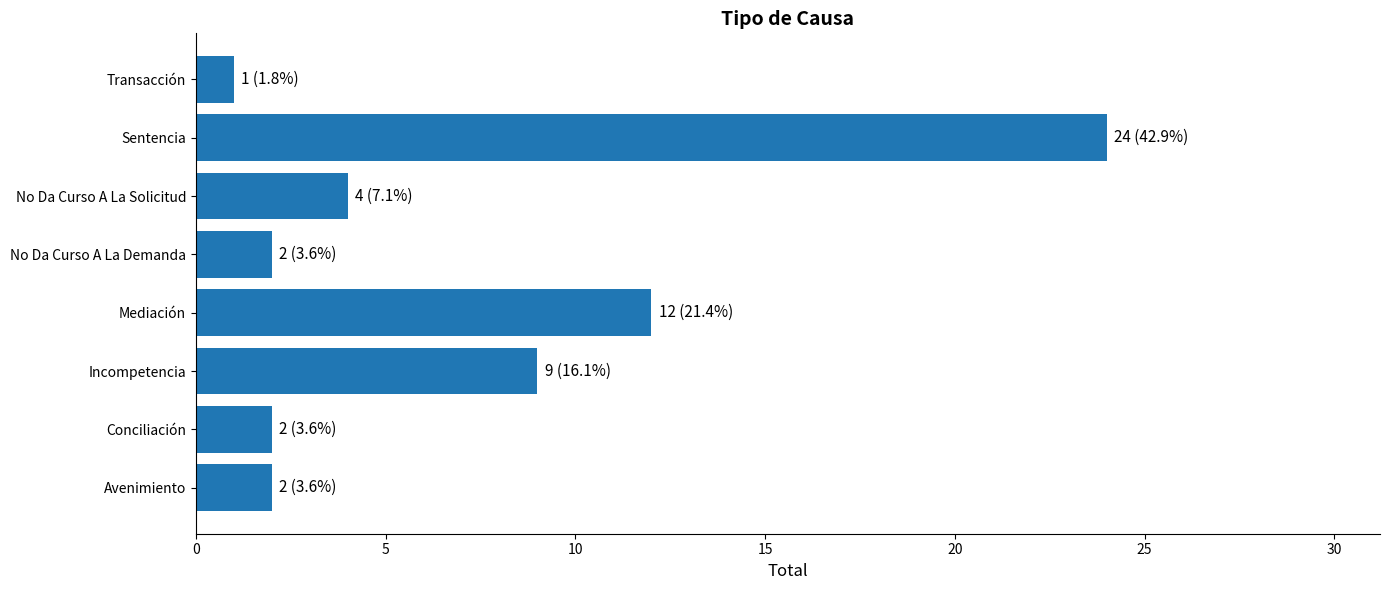

Does the chart contain any negative values?

No